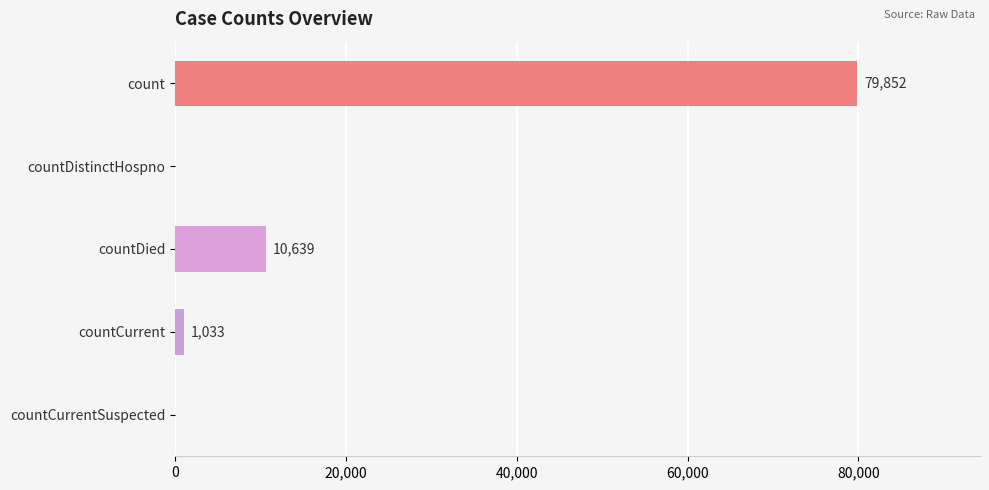

Reading bottom to top, transcribe all the data shown in this chart.

countCurrentSuspected=0	countCurrent=1033	countDied=10639	countDistinctHospno=0	count=79852